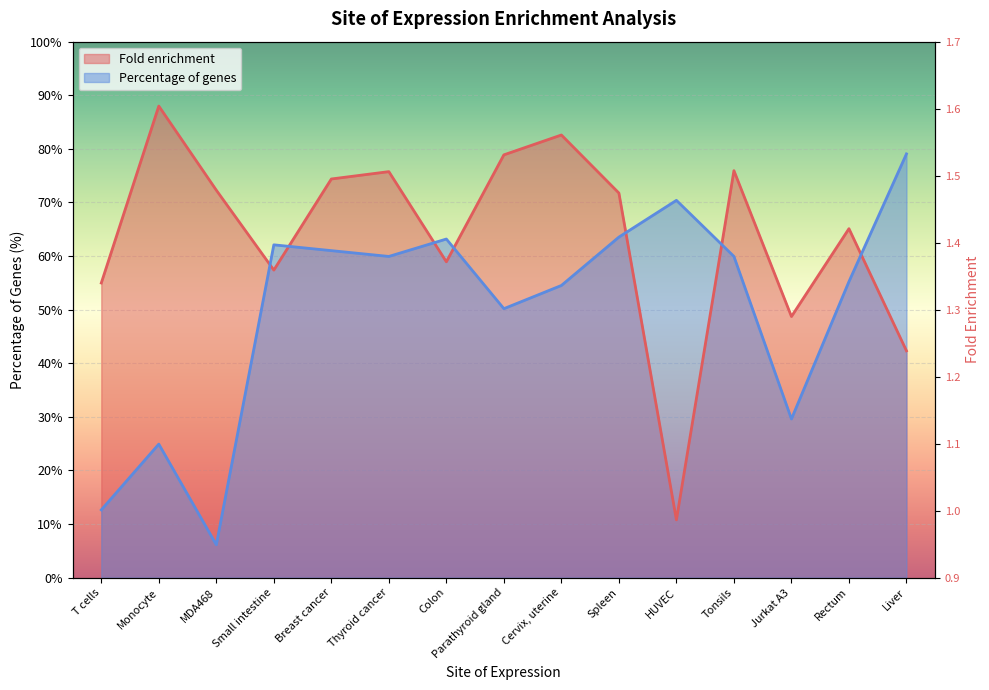

Which category has the highest value in the Percentage of genes series?

Liver